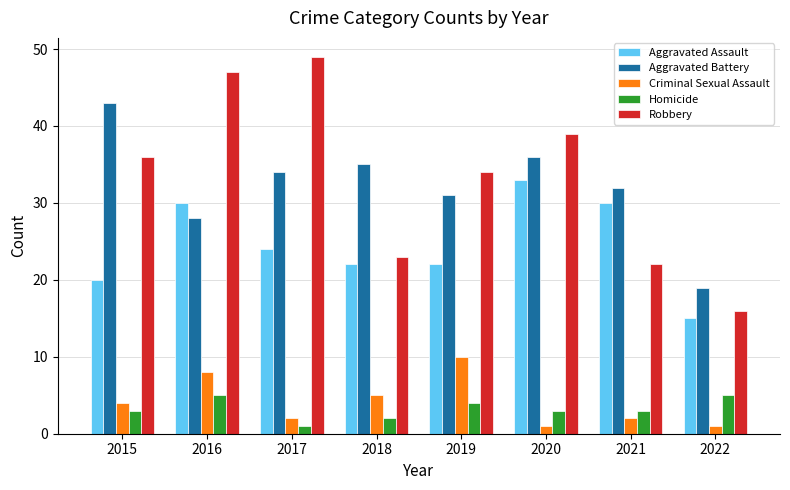

List the series in order of their peak value, highest first.

Robbery, Aggravated Battery, Aggravated Assault, Criminal Sexual Assault, Homicide